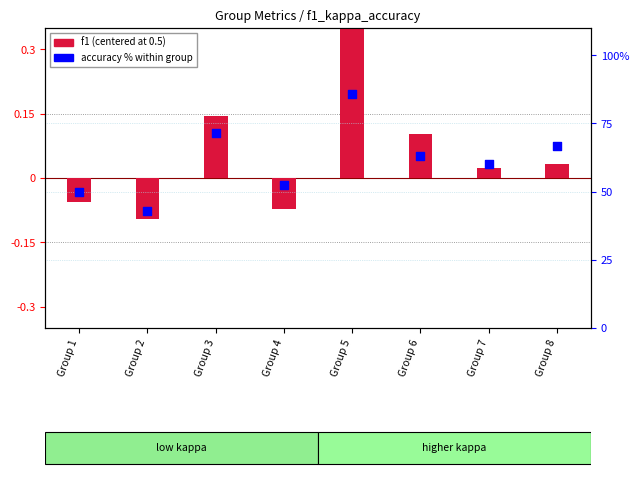

Which series reaches the minimum Y coordinate?

f1 (centered)